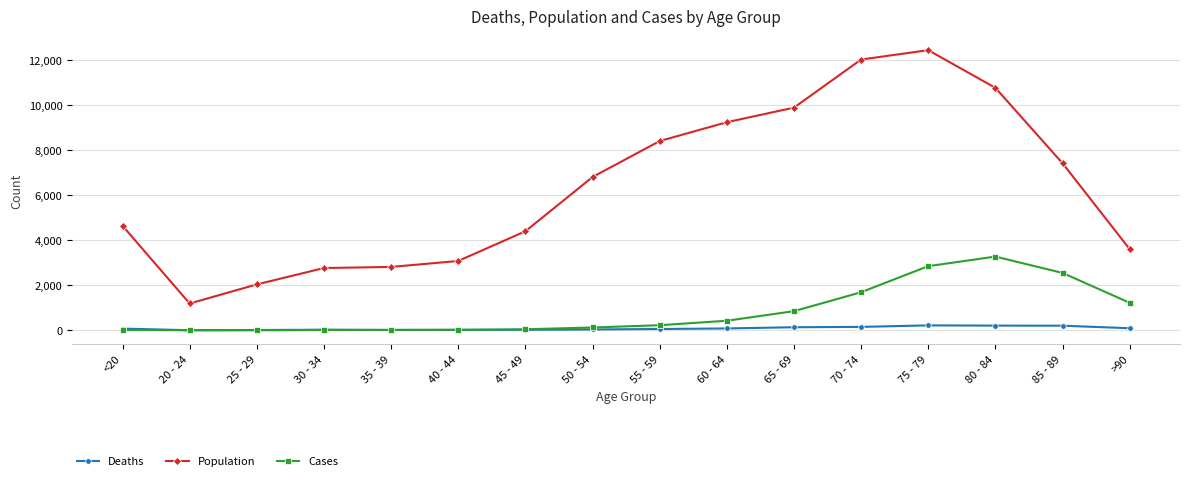

Rank the series at 75 - 79 from lowest to highest value.

Deaths, Cases, Population